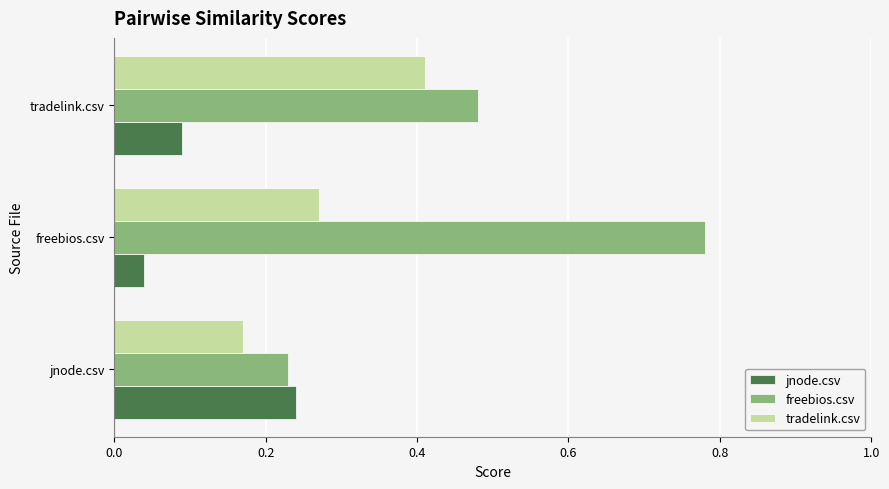

Is it true that freebios.csv equals 0.7 at tradelink.csv?

False